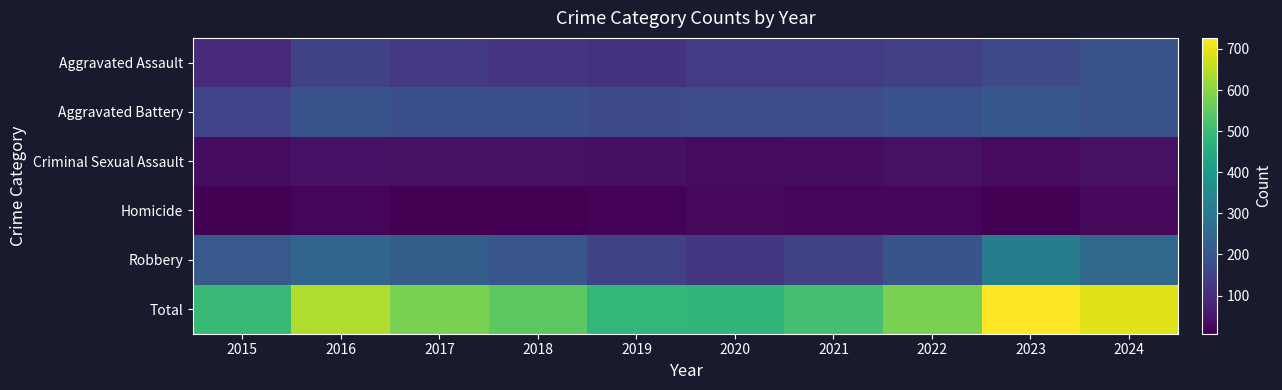

At which category is the sum across all series the highest?

2023